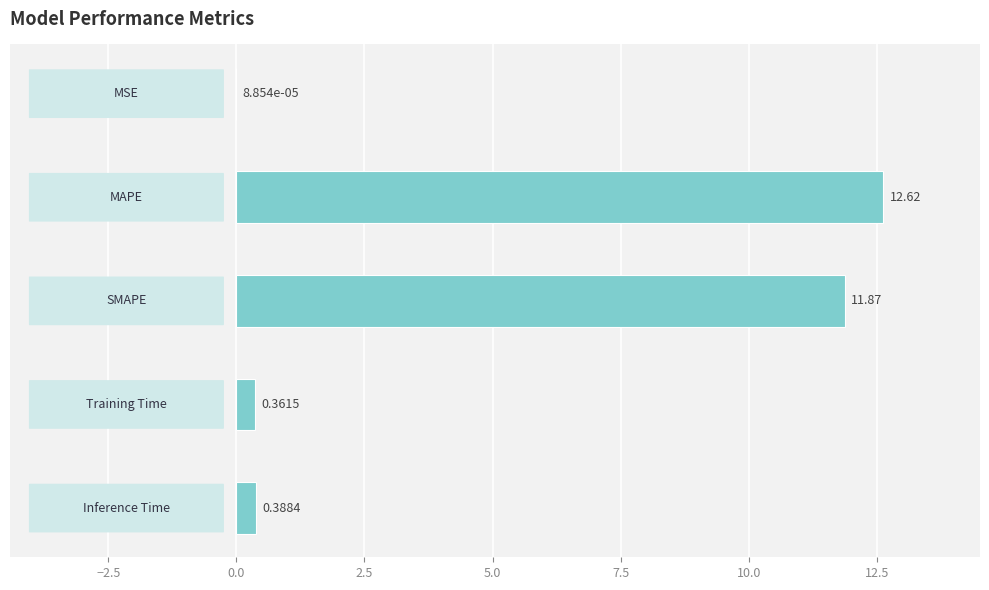

How many distinct data groups are displayed?

1